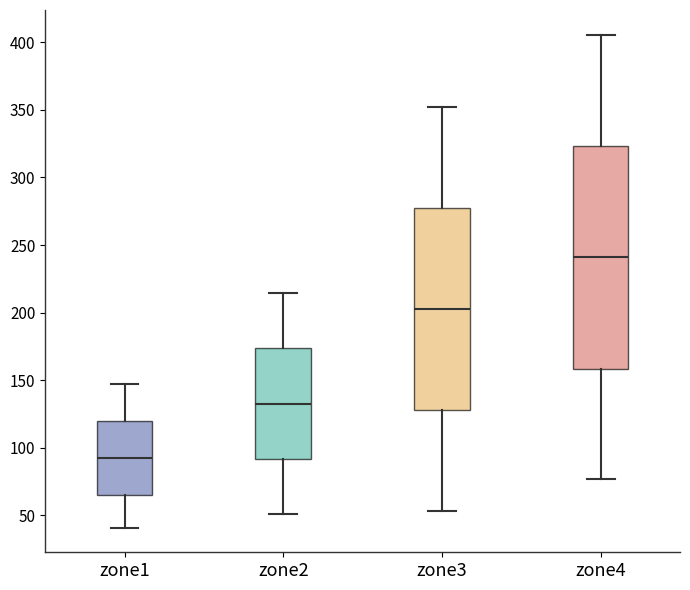

Where does the median line of the box for zone3 sit on the y-axis? The values are not printed on the chart, so give them approximately, as read against the axis.

205